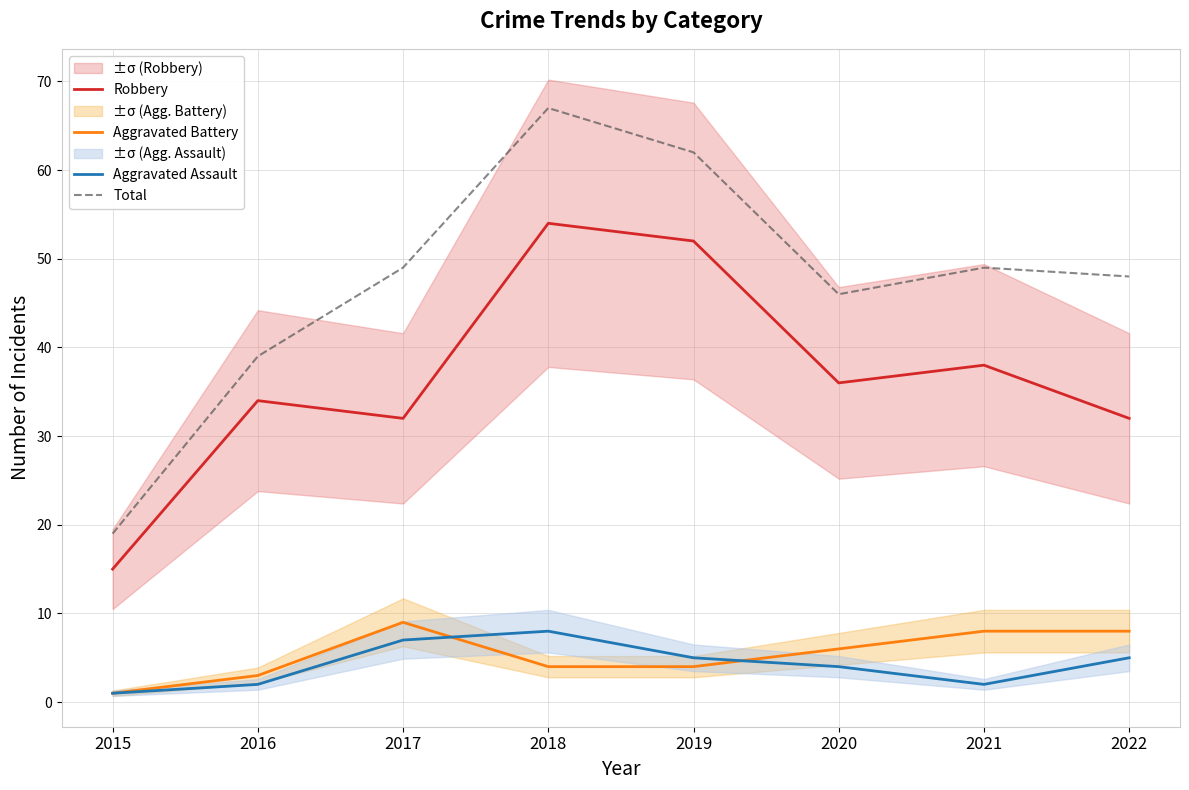

Reading right to left, transcribe all the data shown in this chart.

Robbery: 2022=32	2021=38	2020=36	2019=52	2018=54	2017=32	2016=34	2015=15
Aggravated Battery: 2022=8	2021=8	2020=6	2019=4	2018=4	2017=9	2016=3	2015=1
Aggravated Assault: 2022=5	2021=2	2020=4	2019=5	2018=8	2017=7	2016=2	2015=1
Total: 2022=48	2021=49	2020=46	2019=62	2018=67	2017=49	2016=39	2015=19